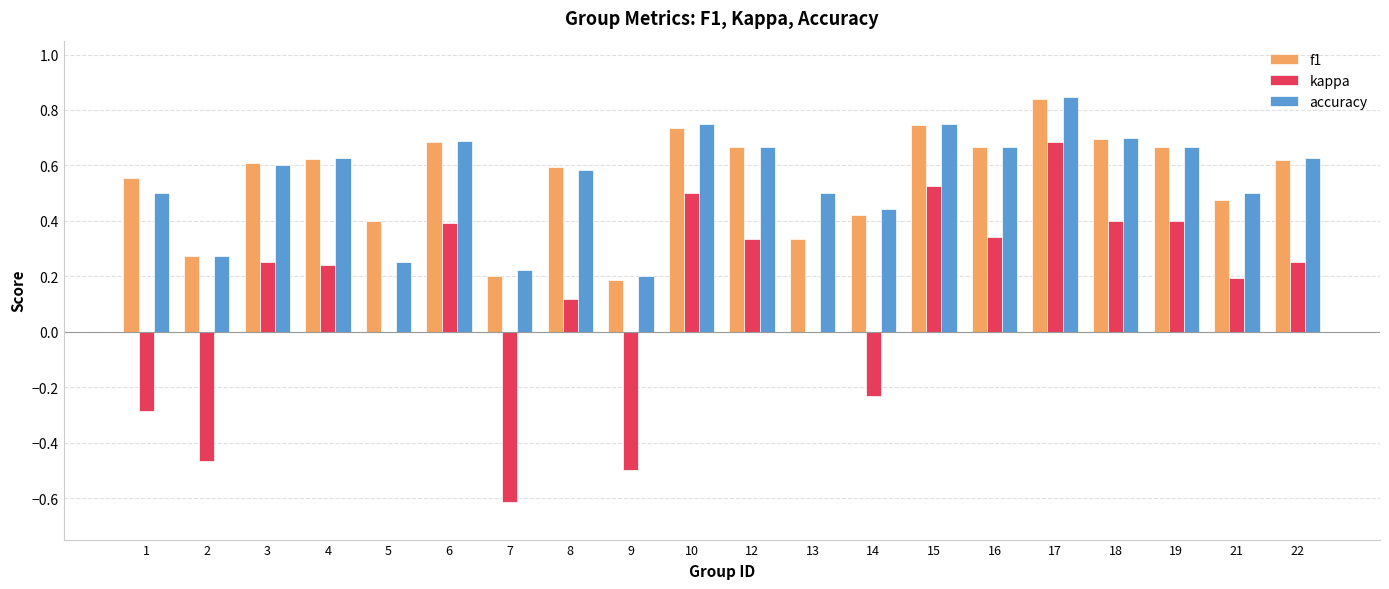

What is the sum of all kappa values?

2.5